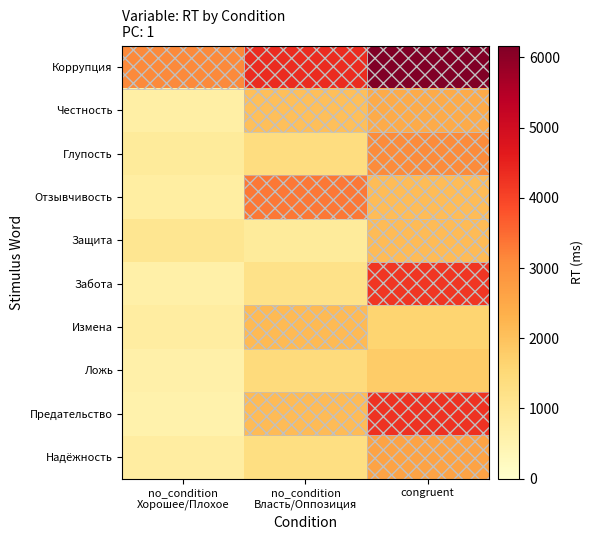

List the series in order of their peak value, highest first.

Коррупция, Предательство, Забота, Отзывчивость, Глупость, Надёжность, Честность, Измена, Защита, Ложь